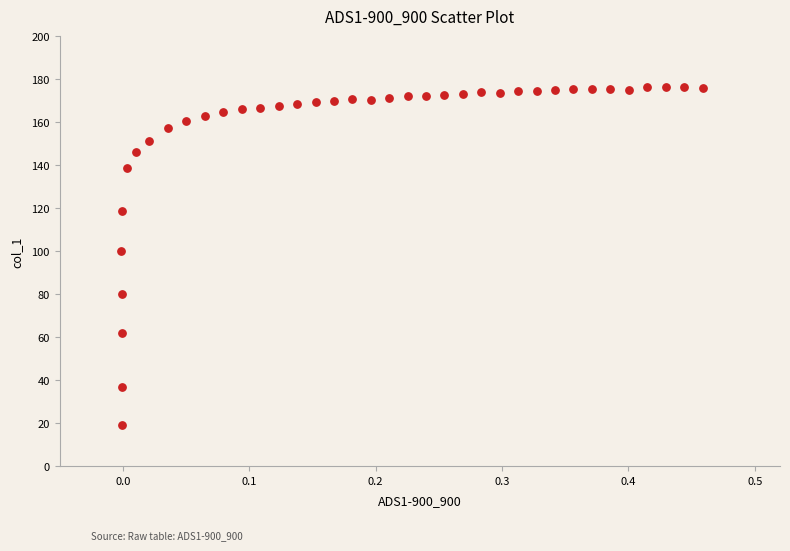

What Y value in the scatter plot is closest to 97?

100.2